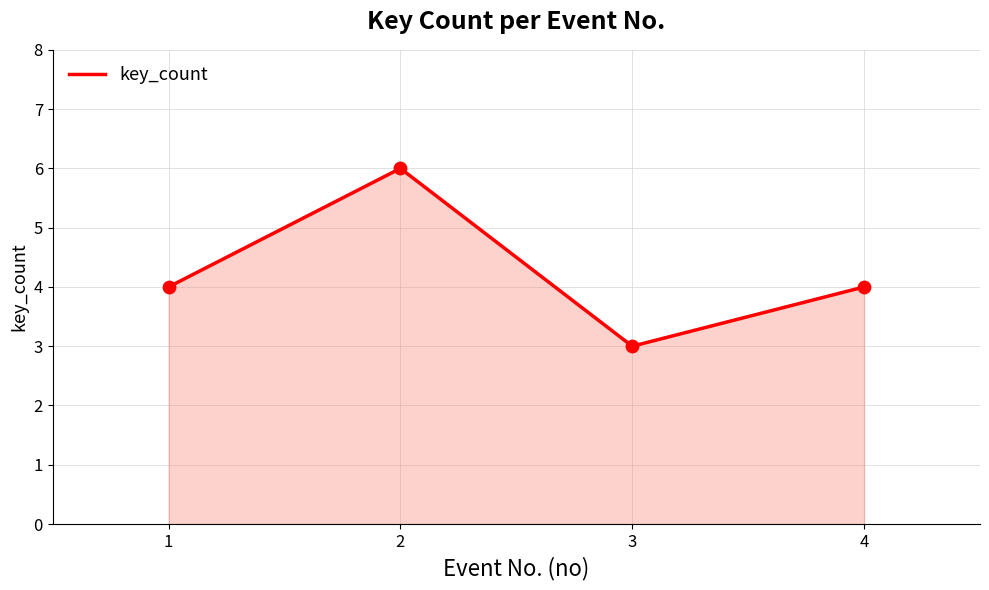

What is the change in value from 3 to 4?

+1